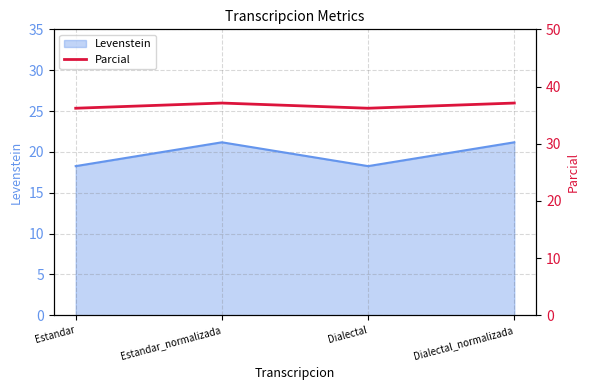

What is the difference between the maximum and minimum values?

0.9